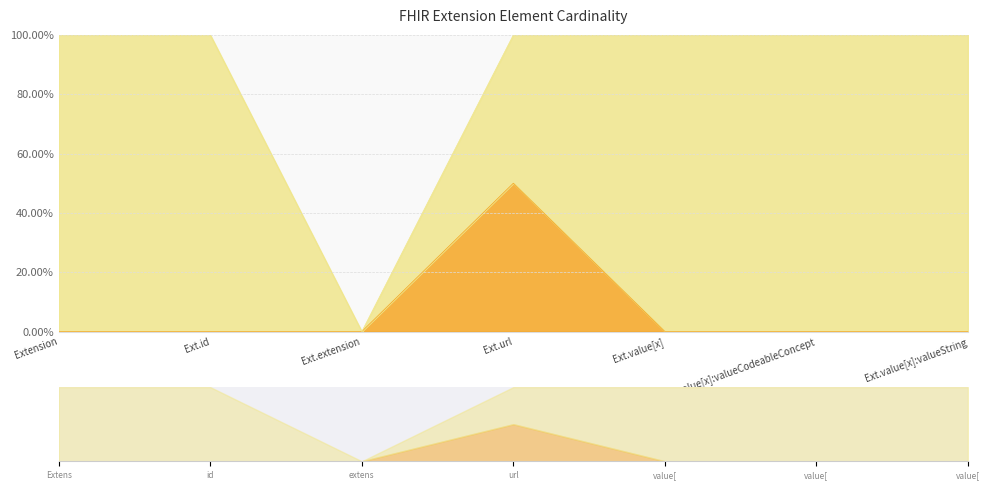

At which label is Min (0/*) cardinality closest to 25?

Extension